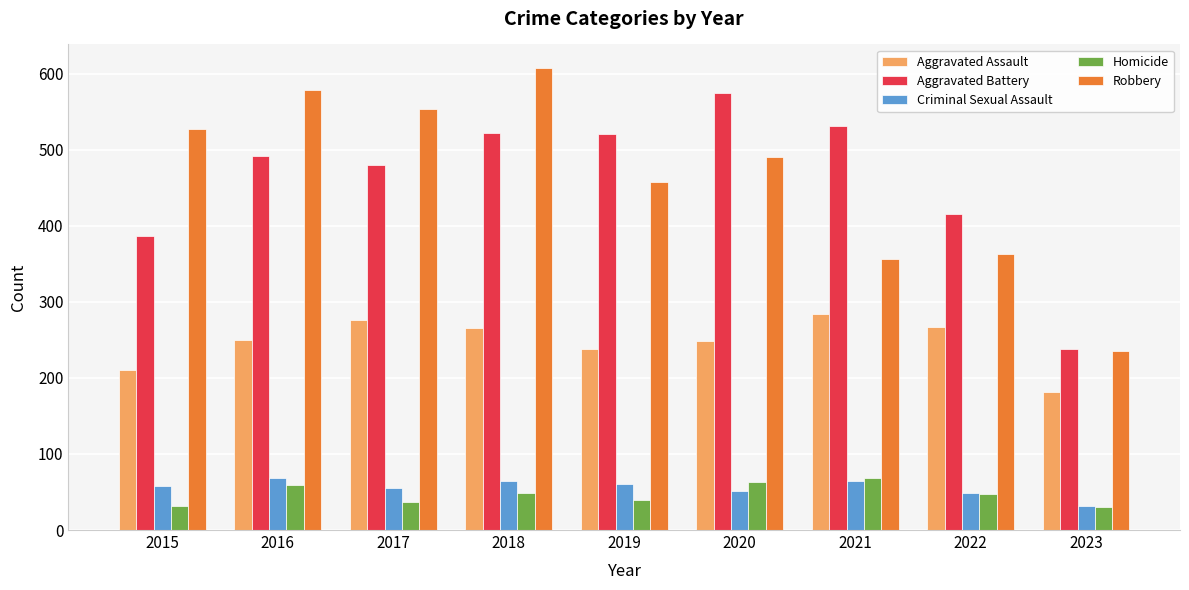

At which category does the chart reach its peak across all series?

2018